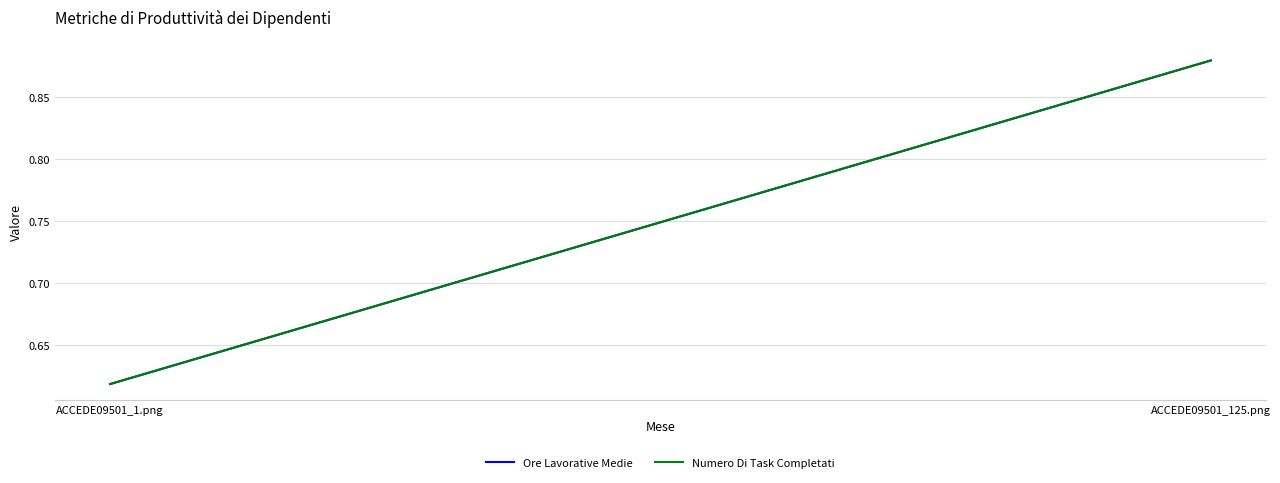

Does the chart display data point markers on the line(s)?

No